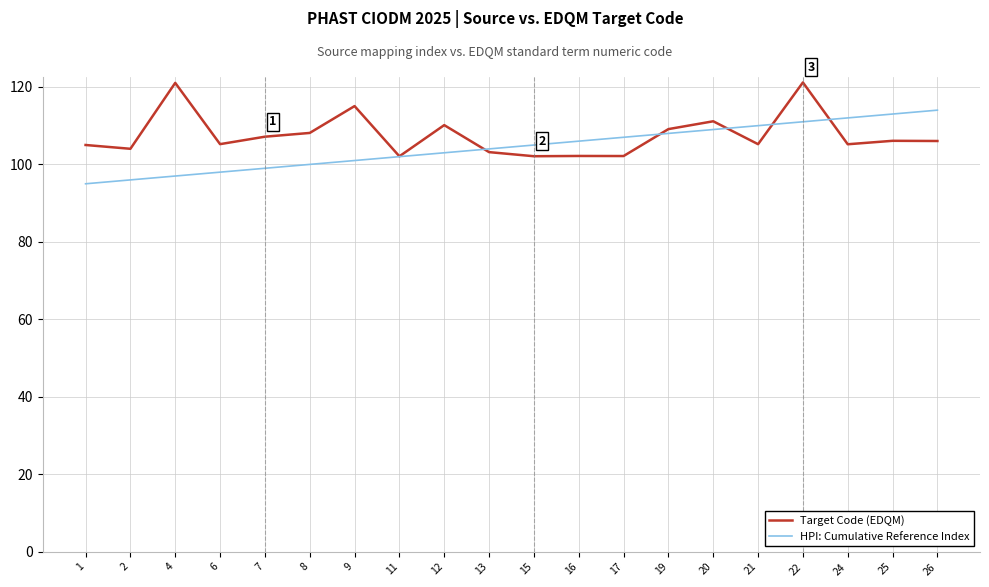

Is this an area chart (filled region under the line)?

No